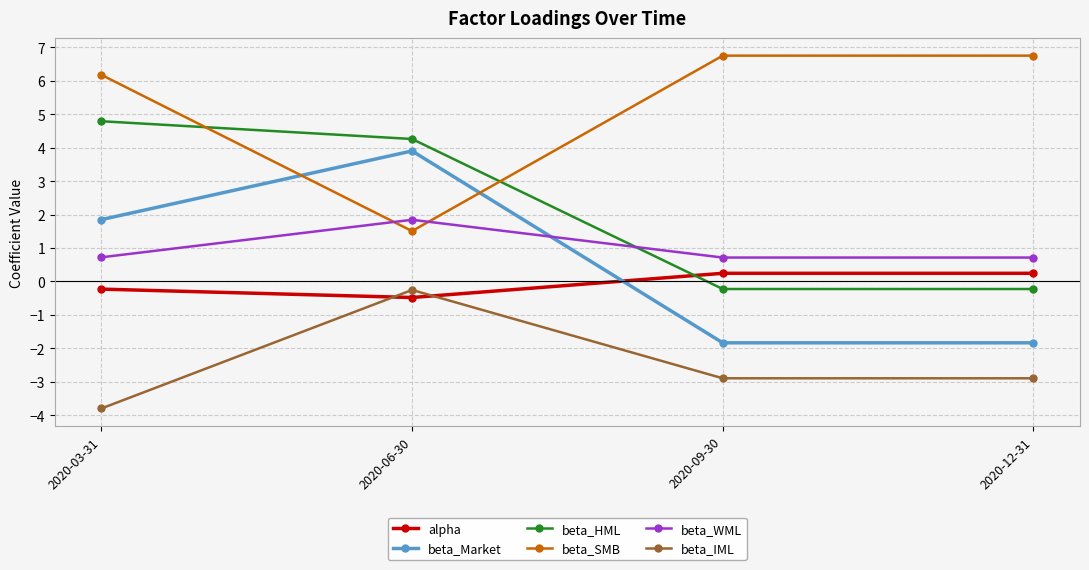

What is the difference between the maximum and minimum values in the beta_IML series?

3.5